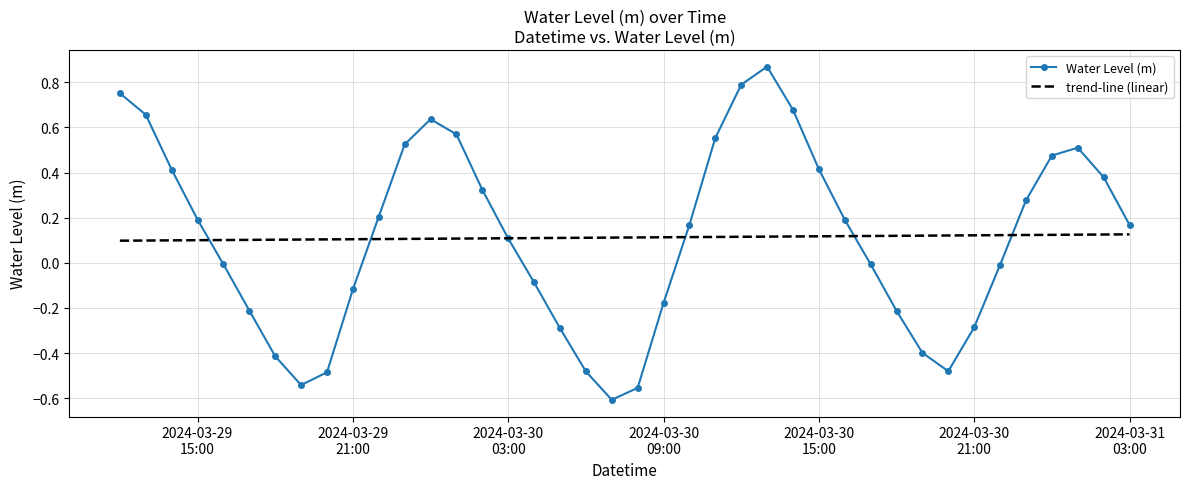

Which series ends up on top after the final intersection of Water Level (m) and trend-line (linear)?

Water Level (m)